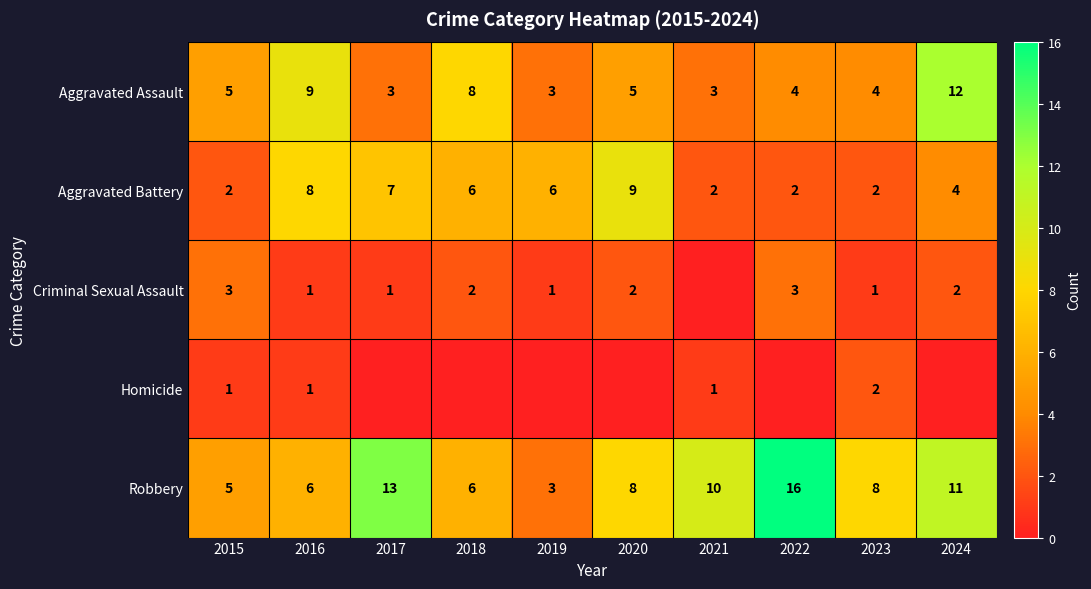

What is the total value across all series at 2016?

25